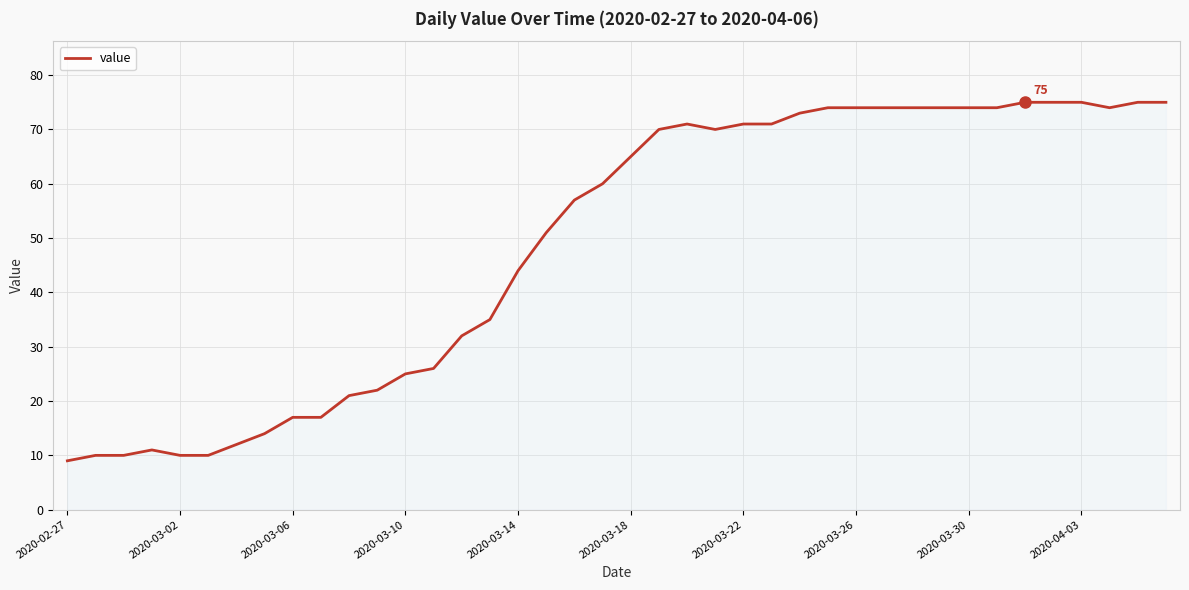

What is the minimum value shown in the chart?

9